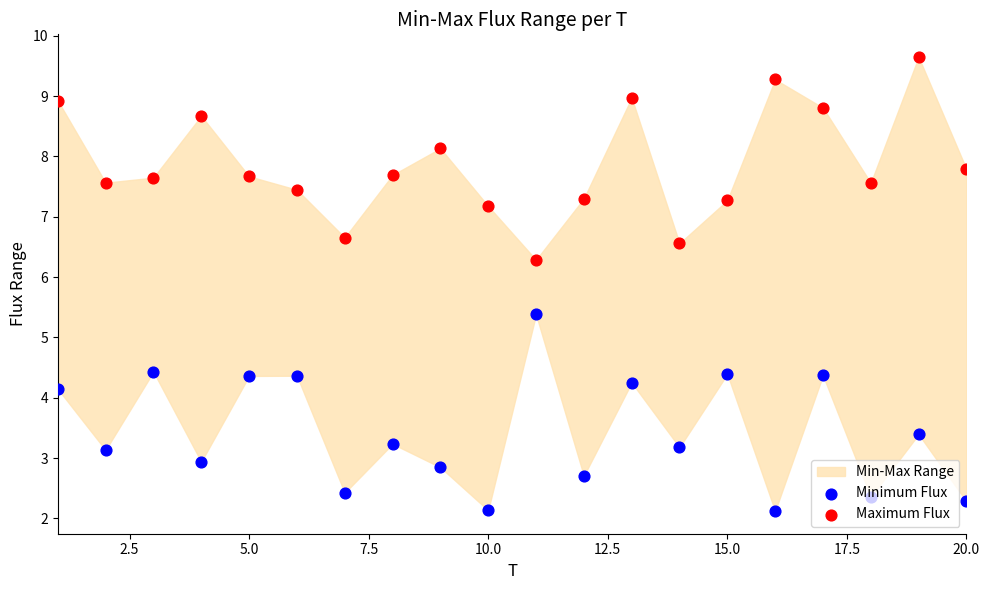

Which series contains the lowest Y value?

Minimum Flux